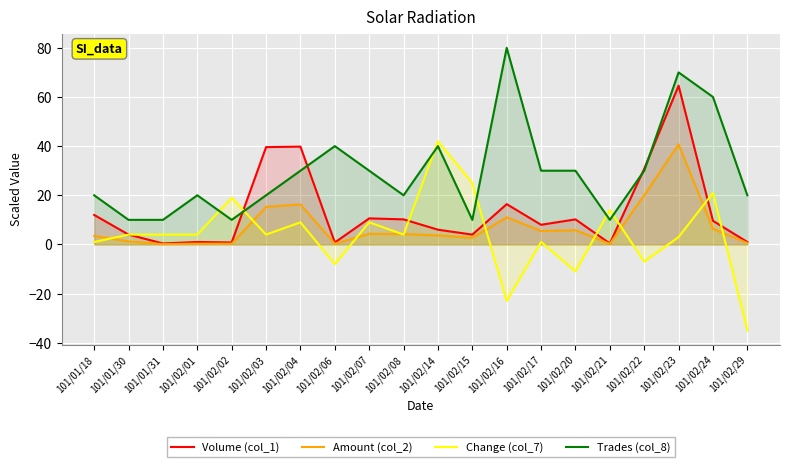

What is the value of the Trades (col_8) point at the 12th from the left?

10.0